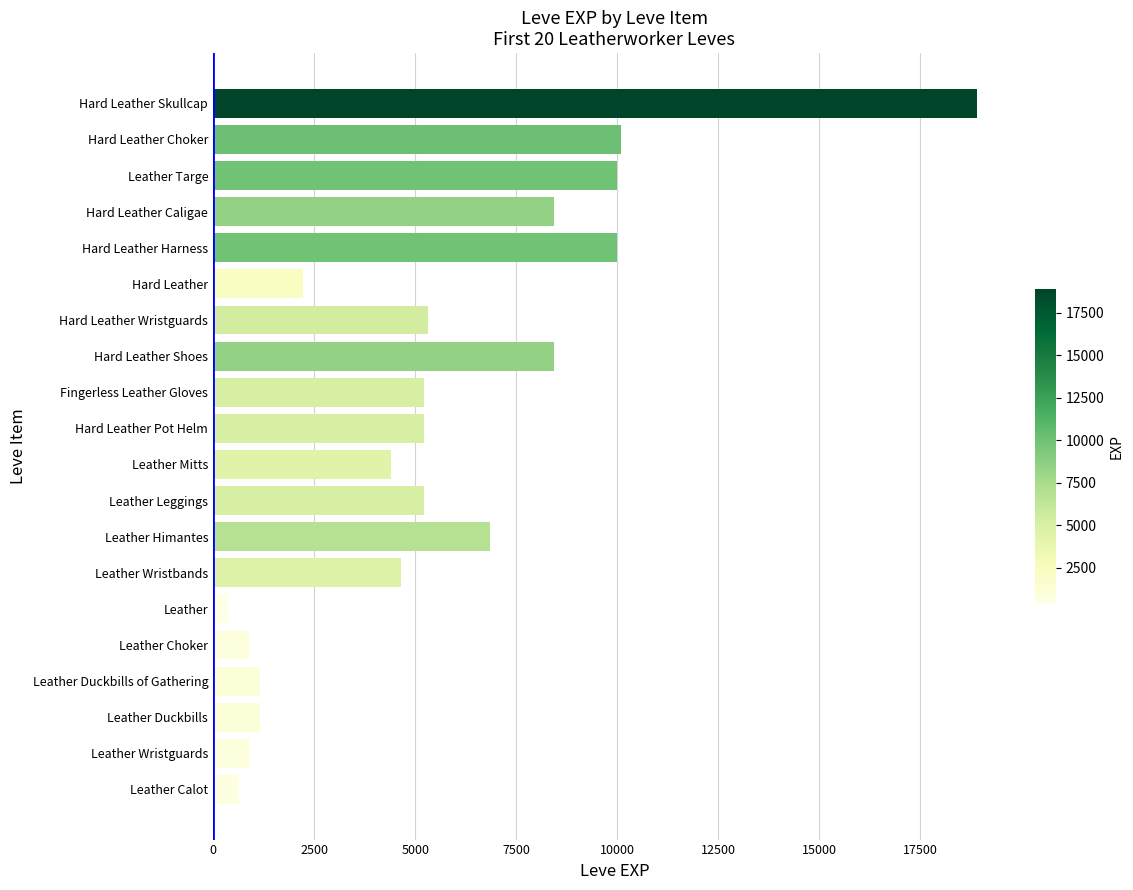

Which has a higher value, Leather Mitts or Leather Himantes?

Leather Himantes